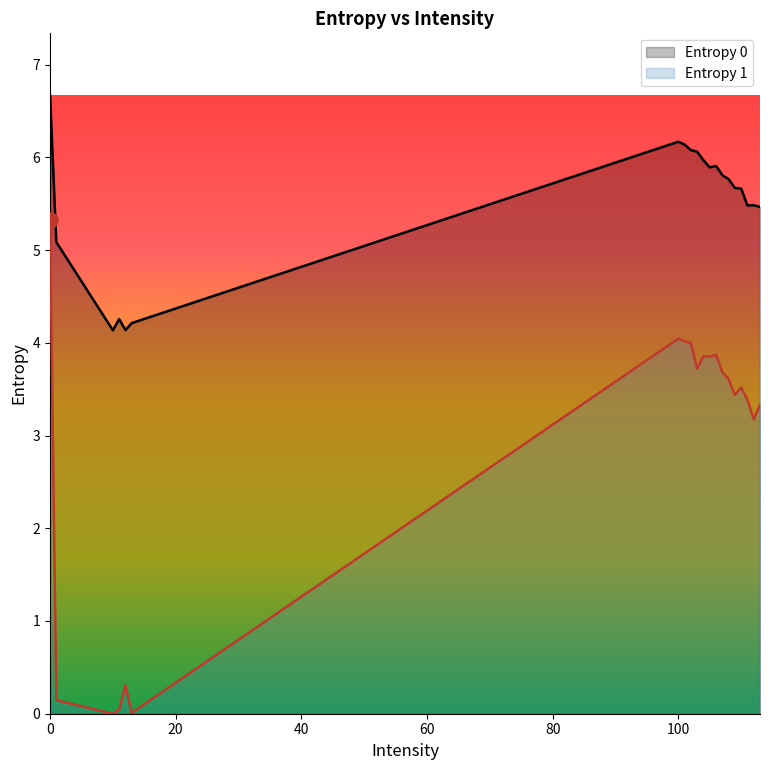

Which series has the largest Y range (max minus min)?

Entropy 1